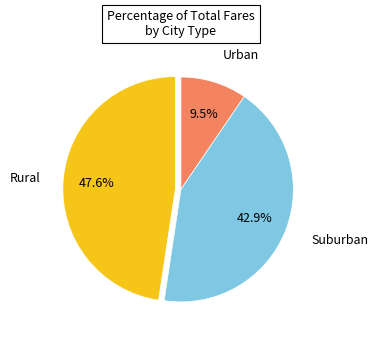

Is there any slice that represents more than half of the pie?

No